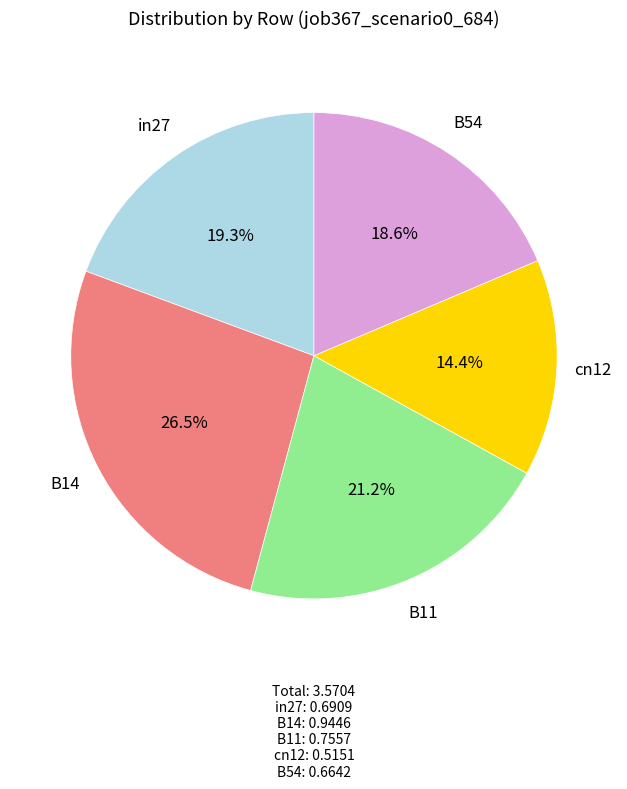

Does any single category account for the majority?

No